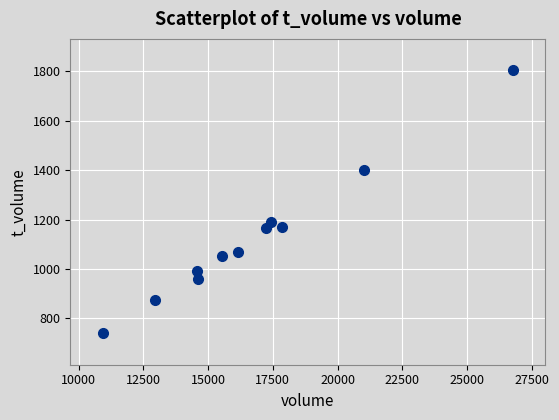

What Y value in the scatter plot is closest to 1272?

1191